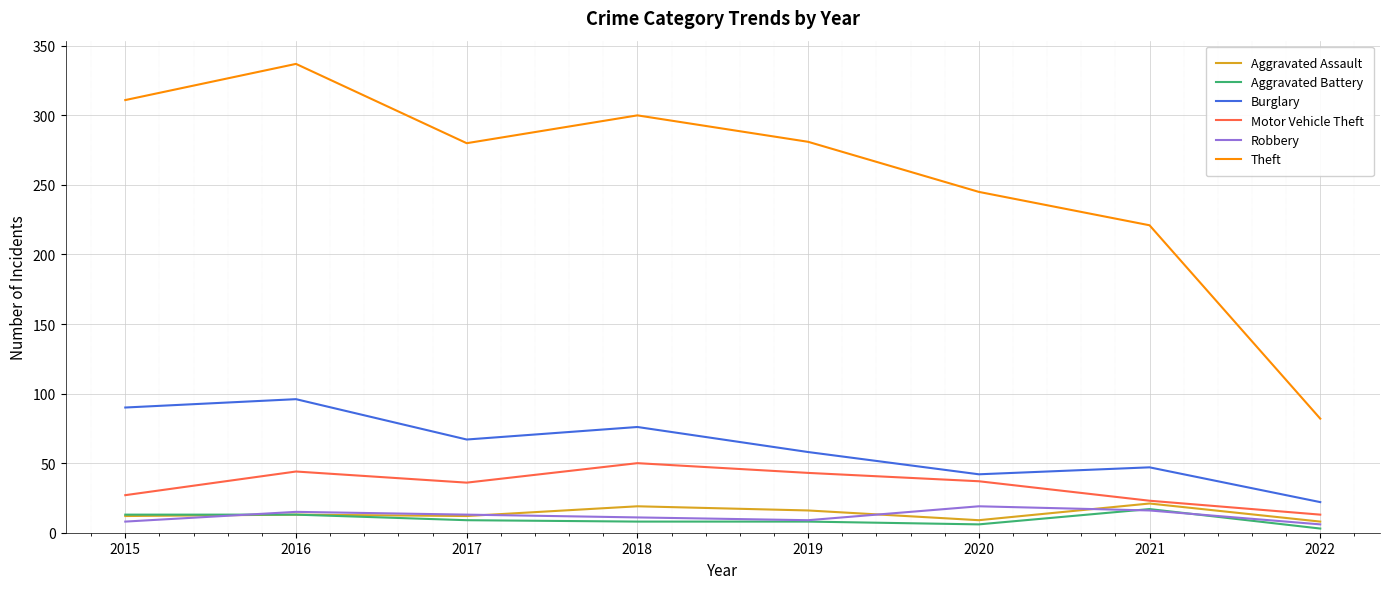

What is the average value of the Motor Vehicle Theft series?

34